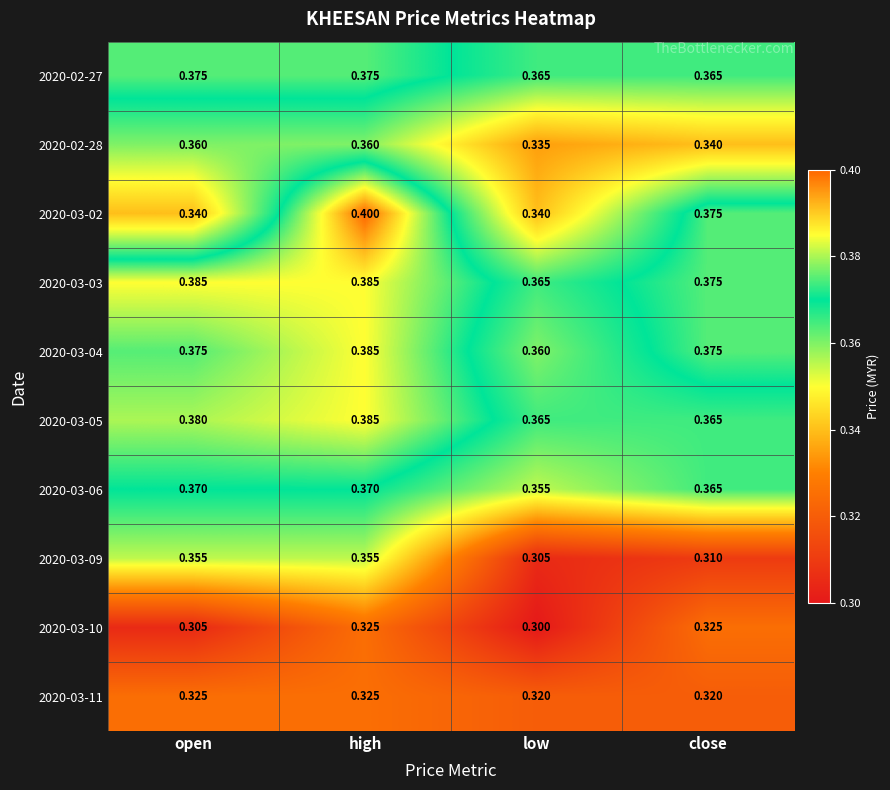

At which category is the sum across all series the highest?

high